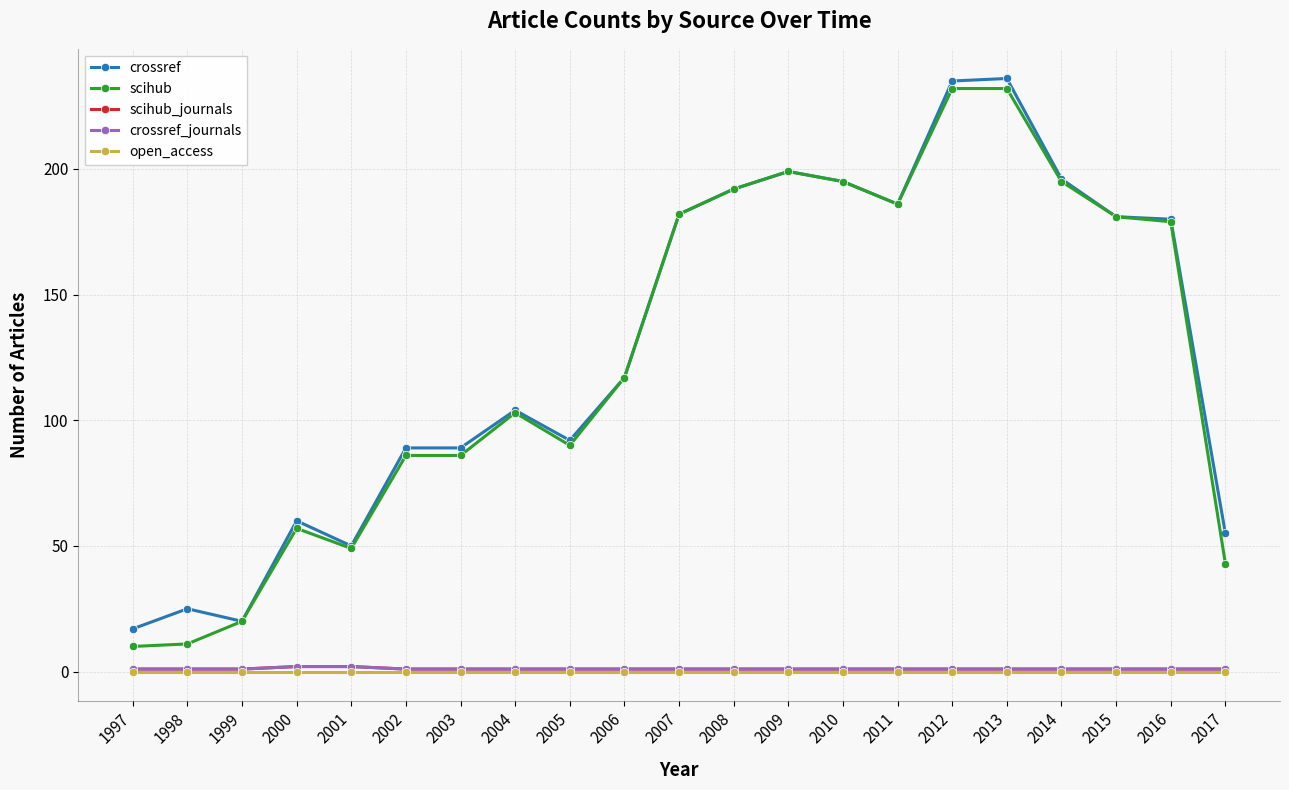

What is the sum of the crossref_journals values at 1998 and 2013?

2